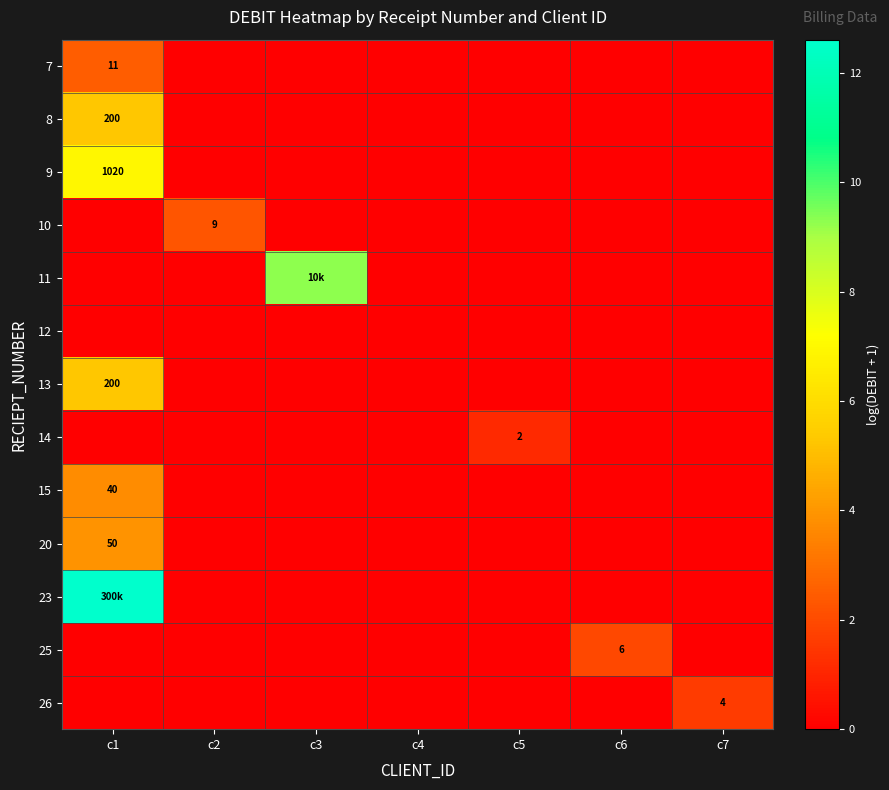

Which has a higher value, c6 or c5?

c6